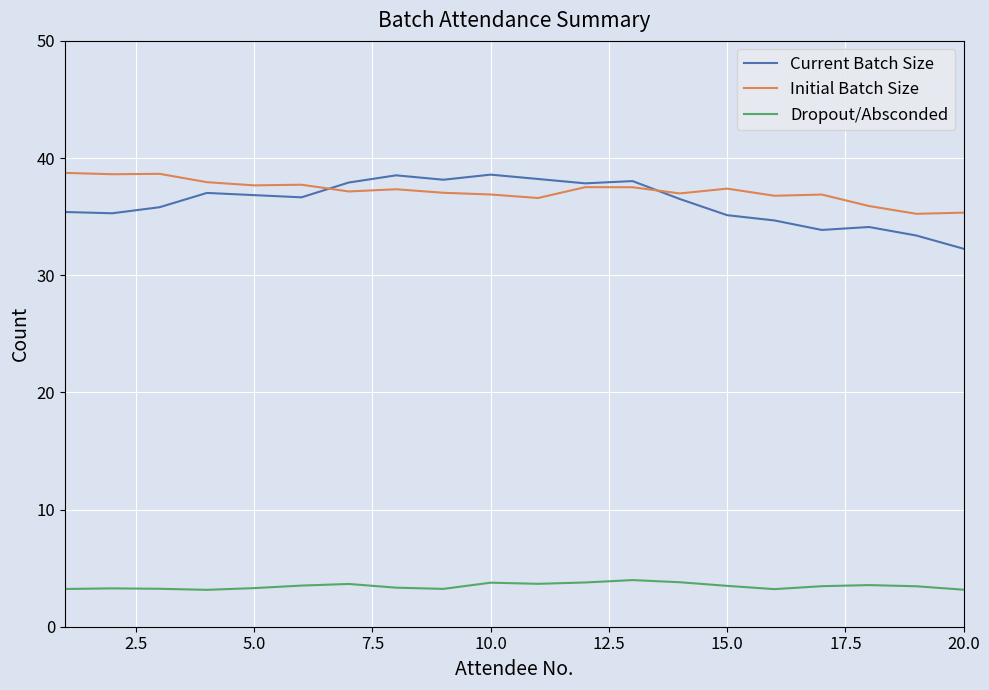

Which series has the largest range (max minus min)?

Current Batch Size